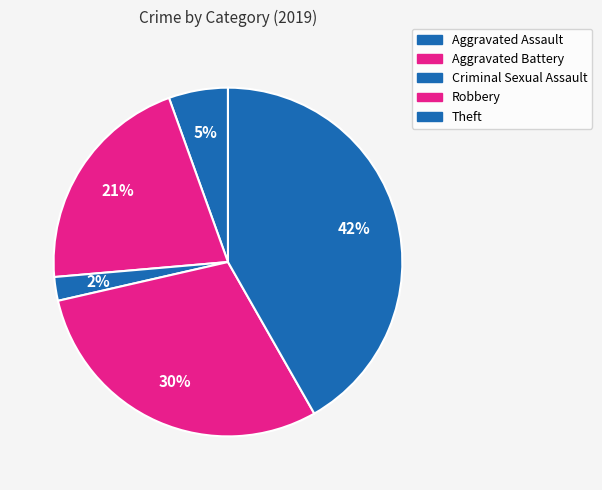

How many segments does this pie chart have?

5